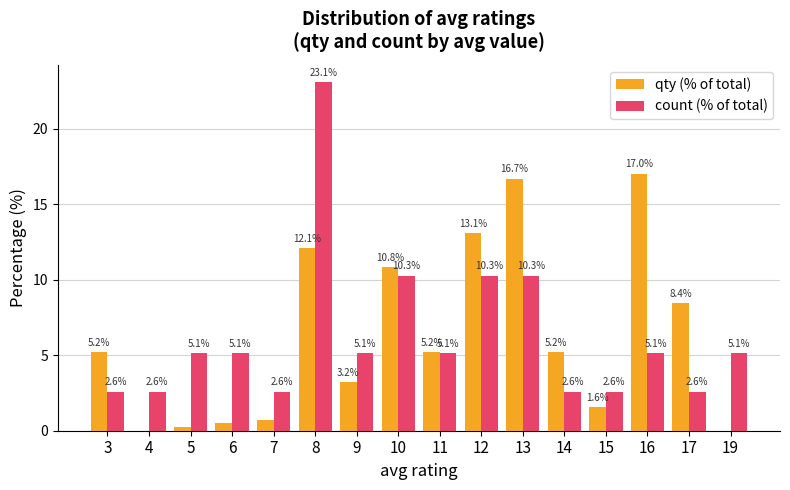

What is the maximum value for count (% of total)?

23.1